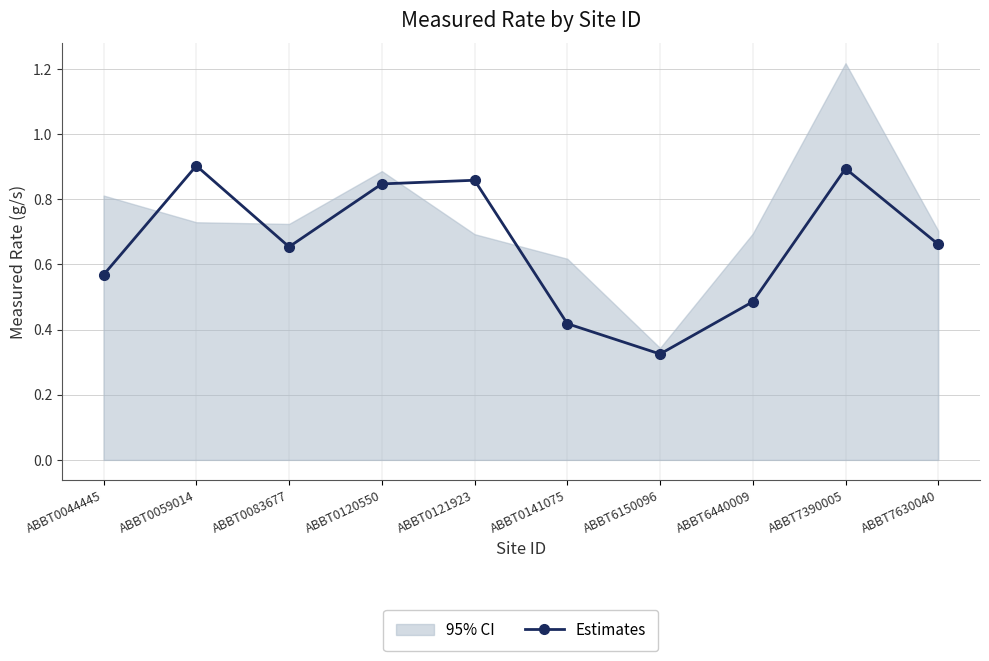

What is the difference between the second highest and second lowest values?

0.5